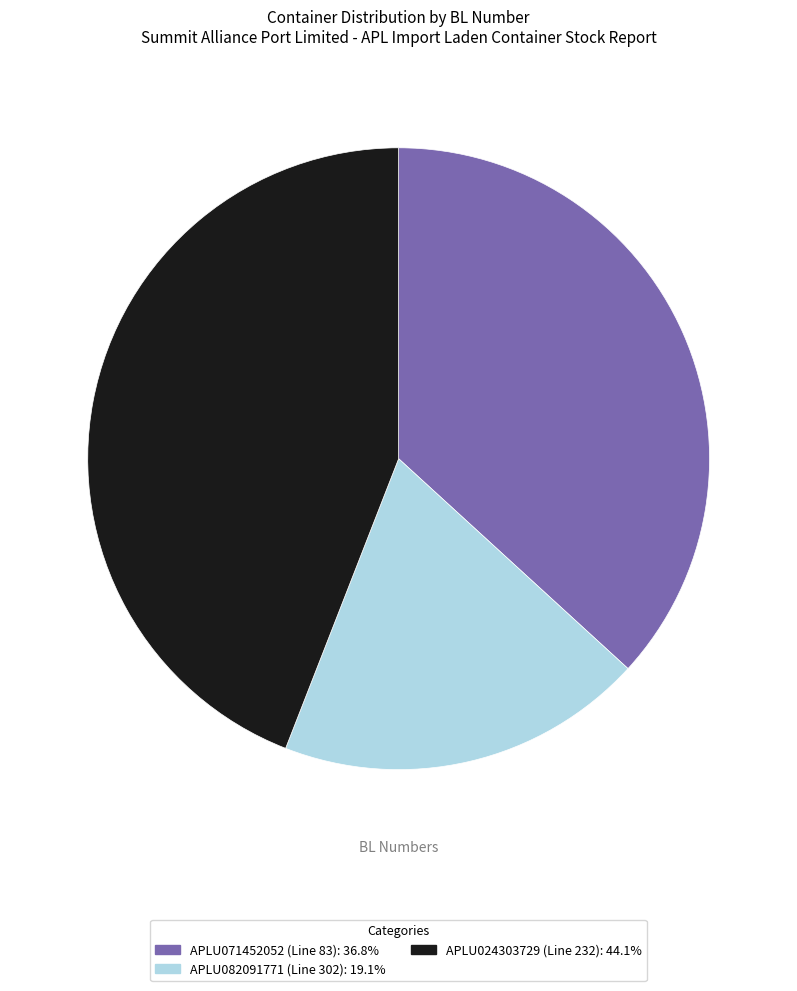

Is there any slice that represents more than half of the pie?

No